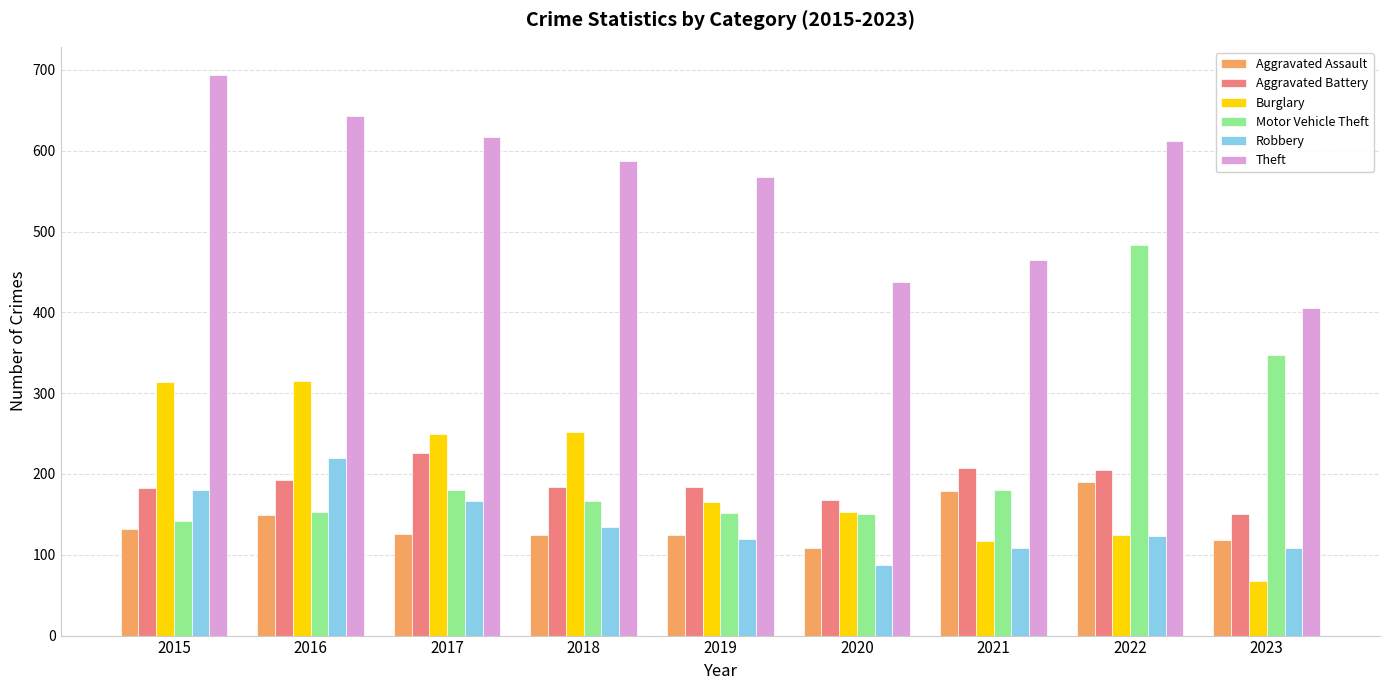

List the series in order of their peak value, lowest first.

Aggravated Assault, Robbery, Aggravated Battery, Burglary, Motor Vehicle Theft, Theft